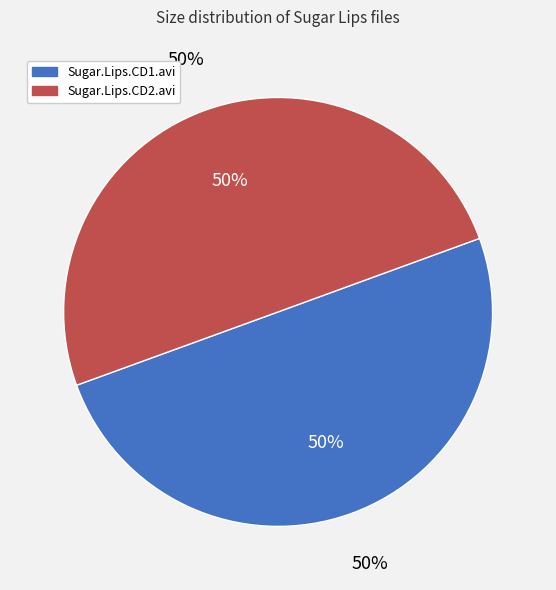

To the nearest percent, what portion does Sugar.Lips.CD2.avi represent?

50%